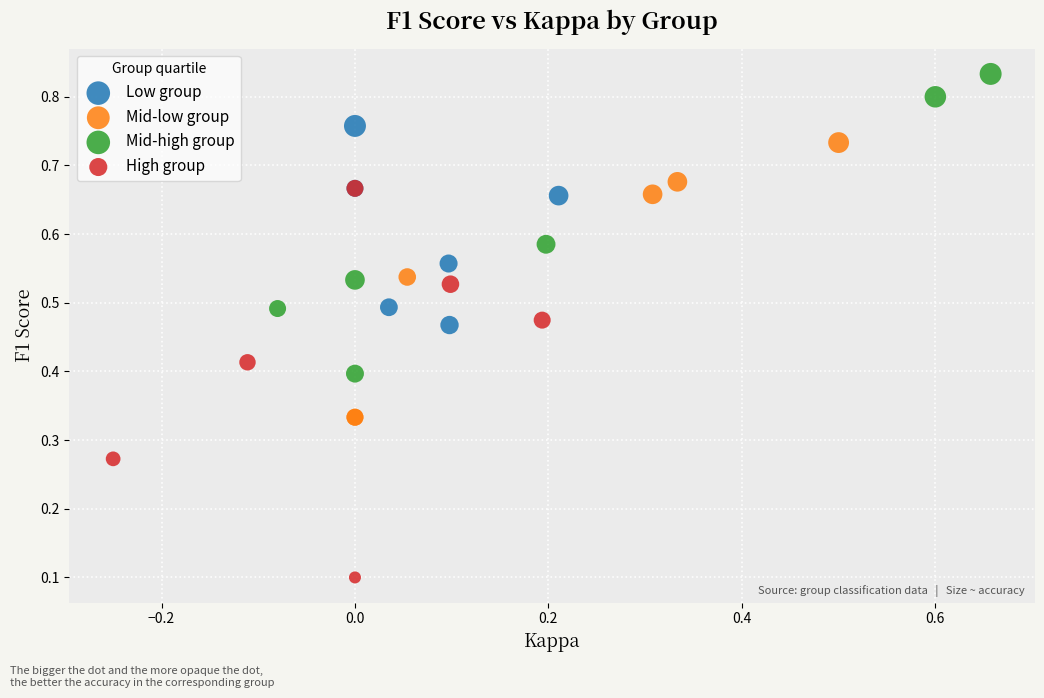

Which series contains the lowest Y value?

High group